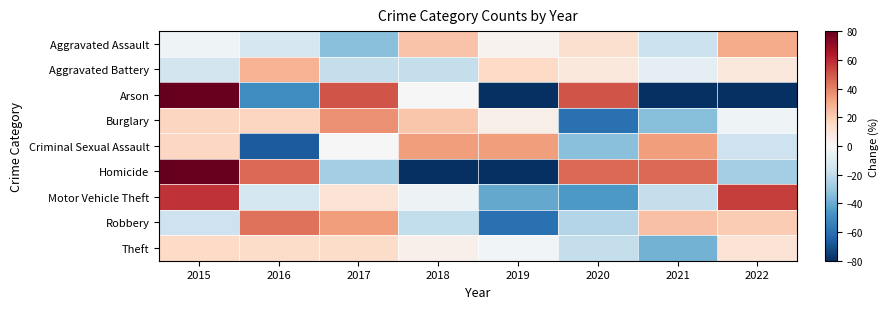

Reading left to right, extract all data points from this chart.

Aggravated Assault: 2015=-3.7	2016=-13.7	2017=-33.6	2018=22.8	2019=2.9	2020=12.9	2021=-17.0	2022=29.5
Aggravated Battery: 2015=-15.0	2016=27.5	2017=-18.8	2018=-18.8	2019=15.9	2020=8.2	2021=-7.2	2022=8.2
Arson: 2015=250.0	2016=-50.0	2017=50.0	2018=0.0	2019=-100.0	2020=50.0	2021=-100.0	2022=-100.0
Burglary: 2015=17.3	2016=17.3	2017=36.5	2018=22.1	2019=4.4	2020=-59.8	2021=-34.1	2022=-3.6
Criminal Sexual Assault: 2015=16.7	2016=-66.7	2017=0.0	2018=33.3	2019=33.3	2020=-33.3	2021=33.3	2022=-16.7
Homicide: 2015=118.2	2016=45.5	2017=-27.3	2018=-100.0	2019=-100.0	2020=45.5	2021=45.5	2022=-27.3
Motor Vehicle Theft: 2015=57.5	2016=-13.8	2017=10.8	2018=-4.0	2019=-40.9	2020=-45.8	2021=-18.8	2022=55.1
Robbery: 2015=-16.7	2016=43.3	2017=33.3	2018=-20.0	2019=-60.0	2020=-23.3	2021=23.3	2022=20.0
Theft: 2015=15.7	2016=14.5	2017=14.5	2018=4.0	2019=-2.3	2020=-19.1	2021=-37.9	2022=10.7